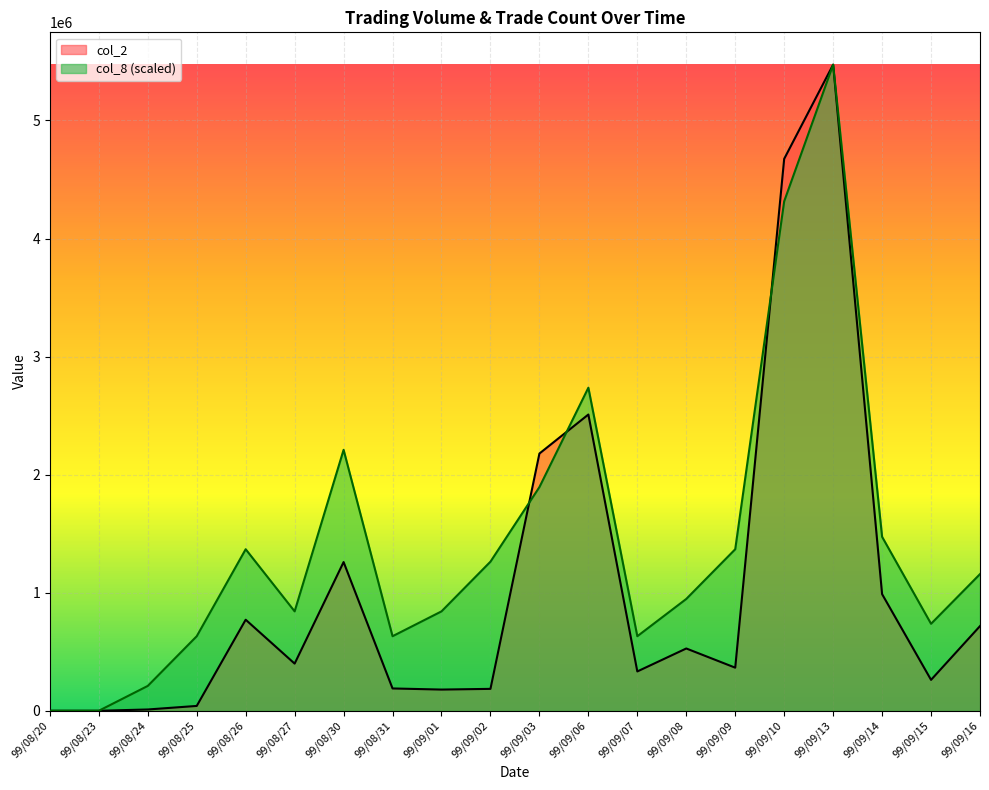

Where do col_2 and col_8 first cross each other?

99/09/02 and 99/09/03